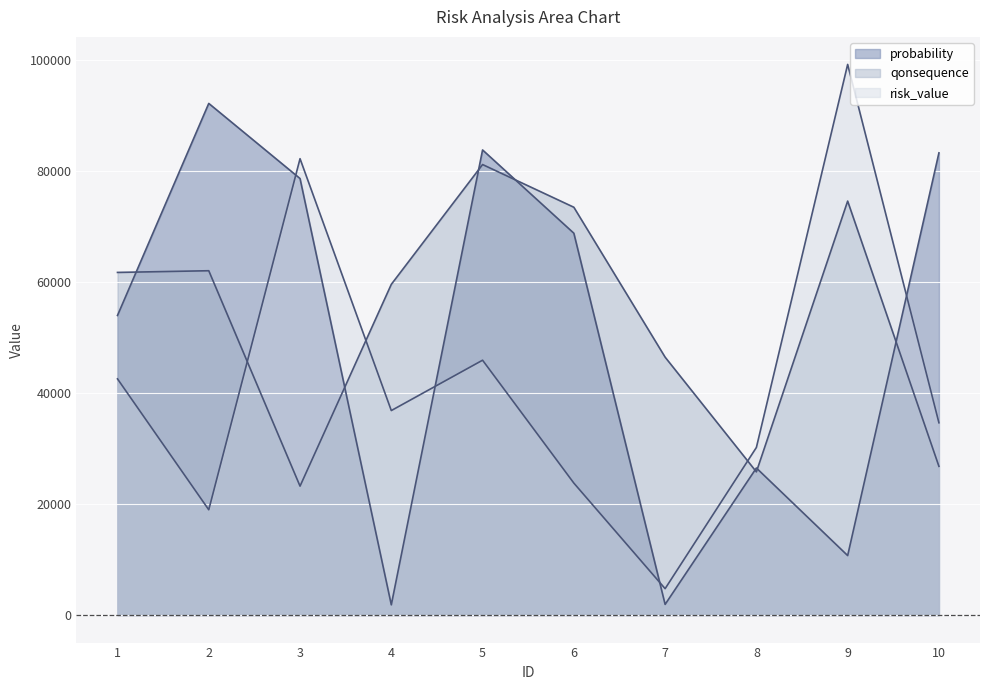

What is the difference between the maximum and second lowest values in the probability series?

90334